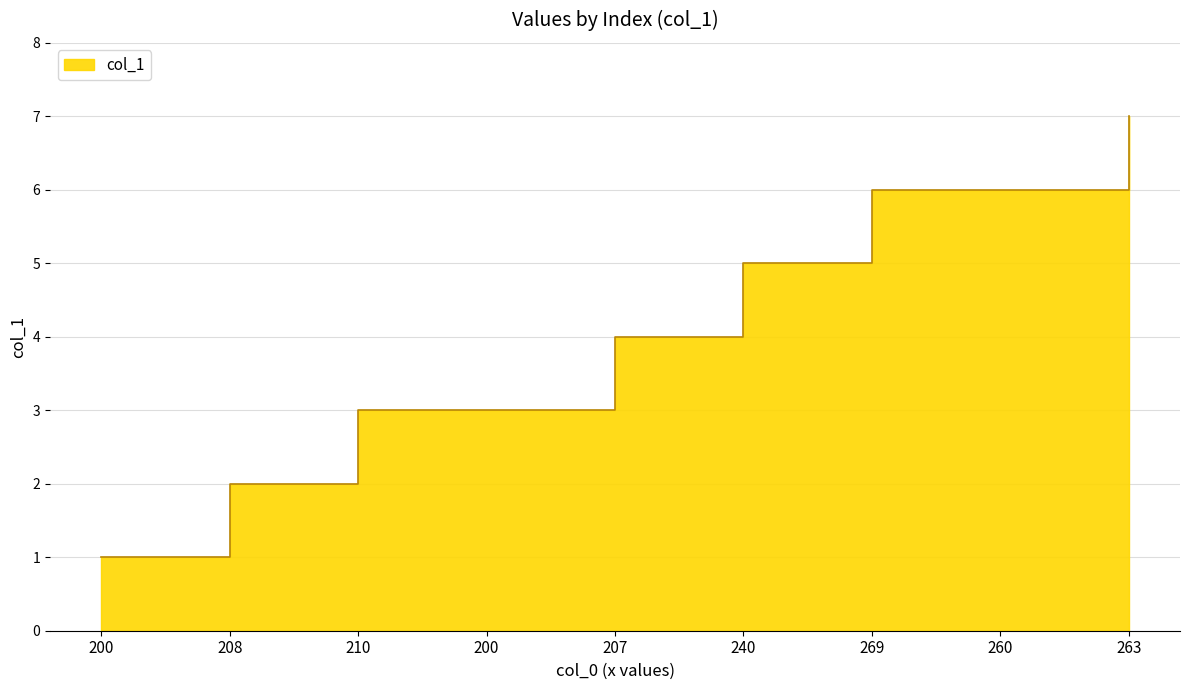

What is the label of the 4th point from the right?

240